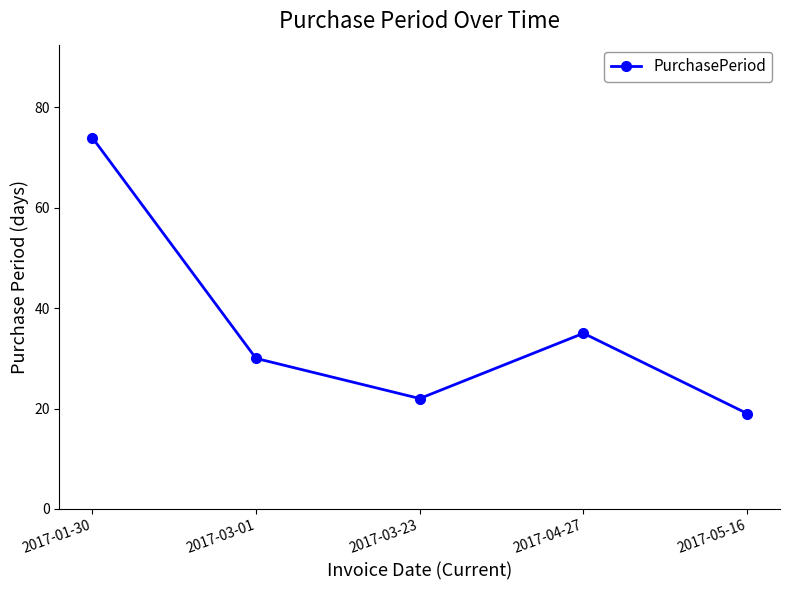

Rank the categories by value from lowest to highest.

2017-05-16, 2017-03-23, 2017-03-01, 2017-04-27, 2017-01-30